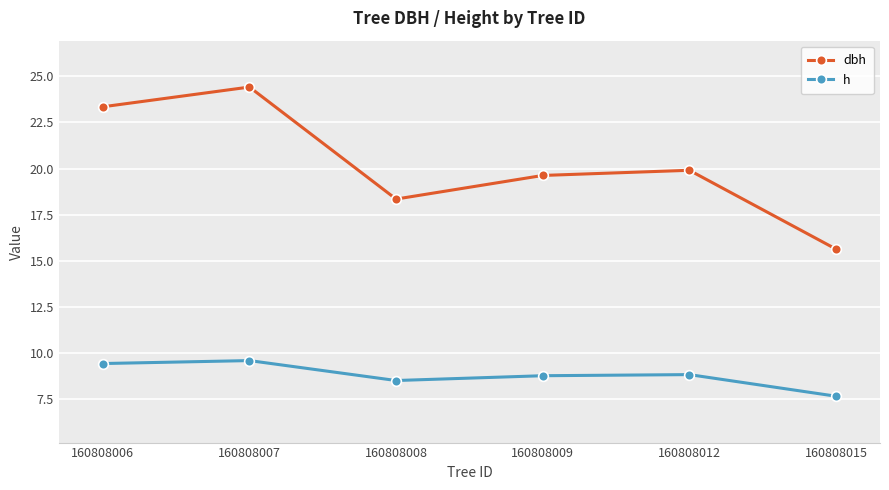

Which series has the largest range (max minus min)?

dbh